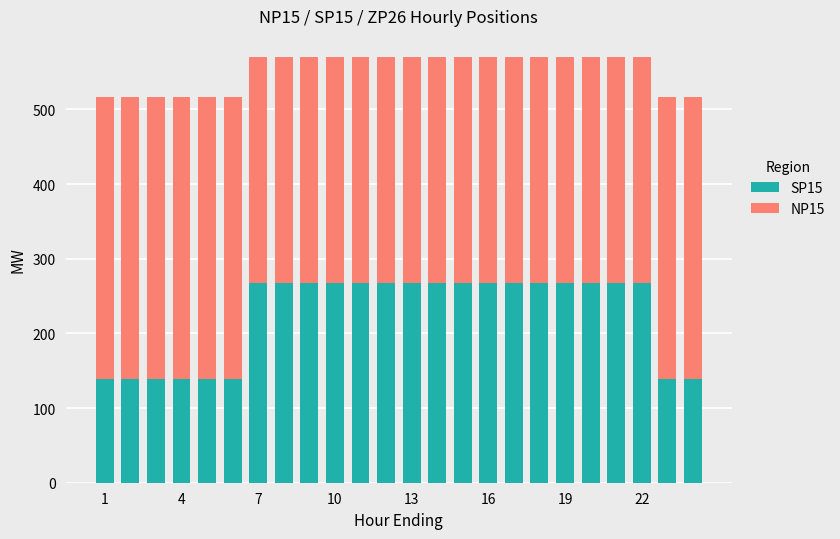

What is the highest value of the SP15 series?

267